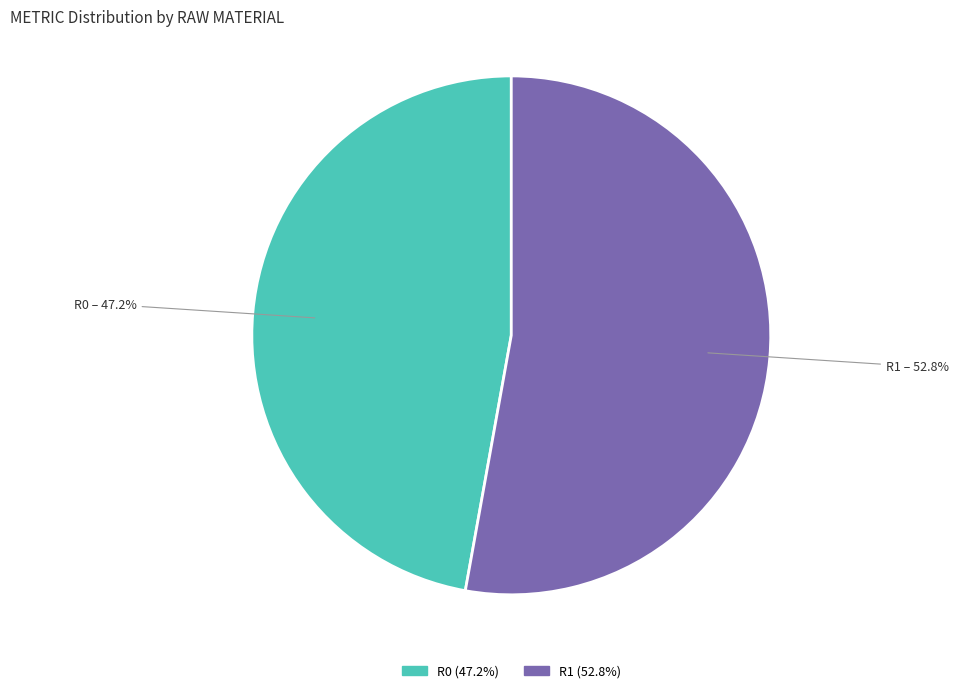

Is there any slice that represents more than half of the pie?

Yes